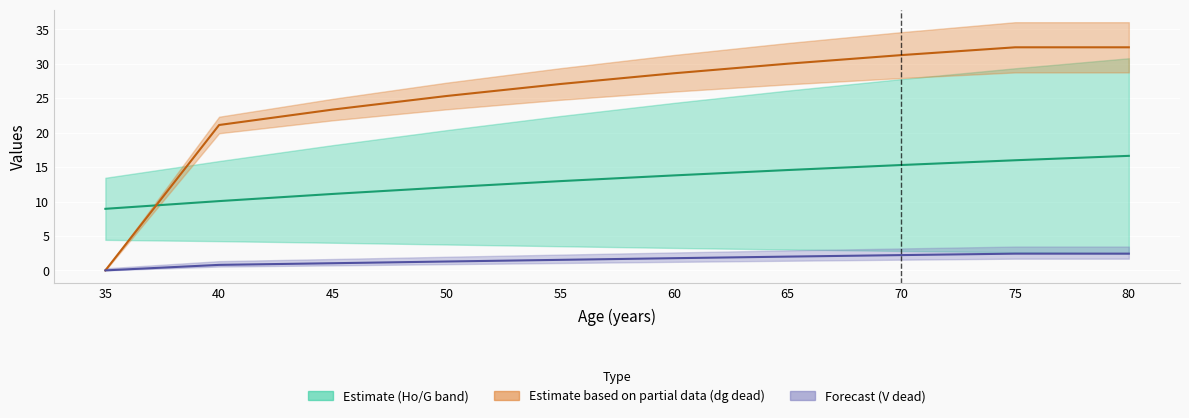

Is this an area chart (filled region under the line)?

No